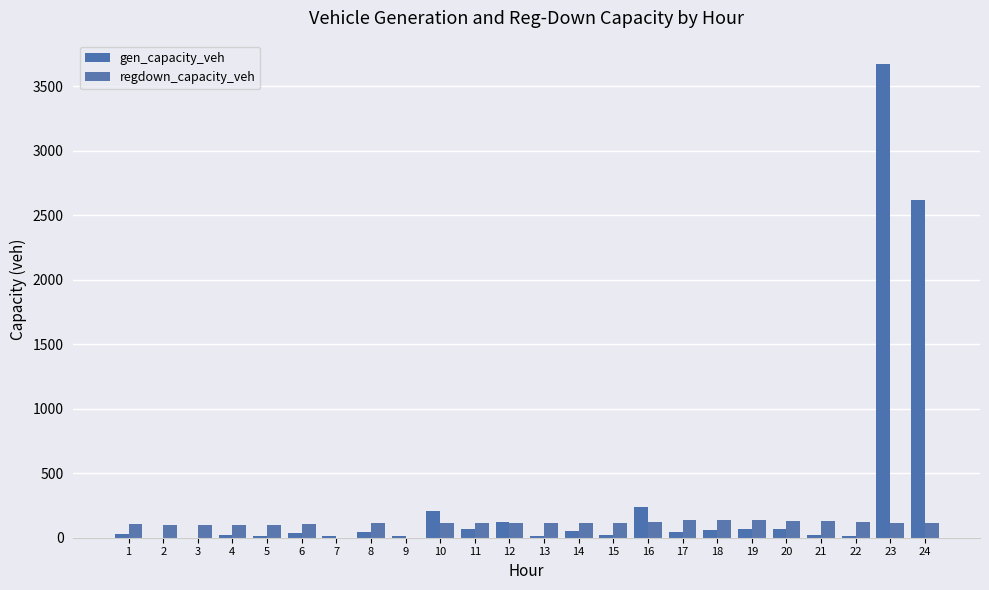

How many distinct data groups are displayed?

2